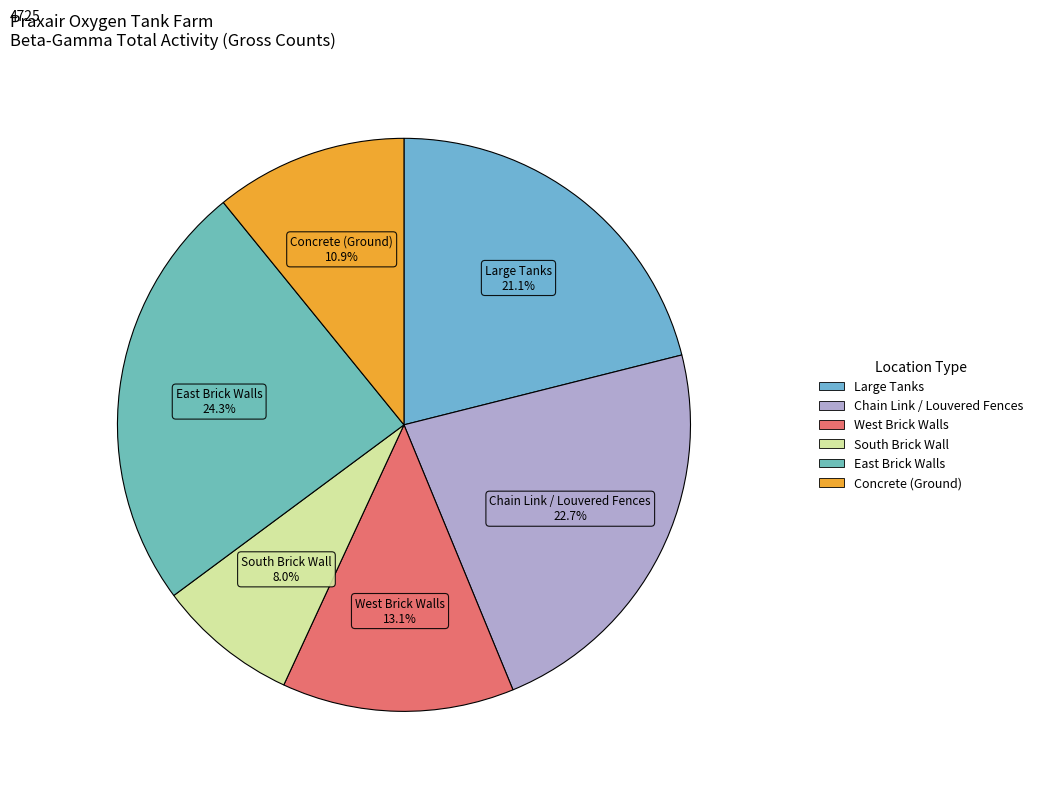

Count the number of slices in the pie.

6